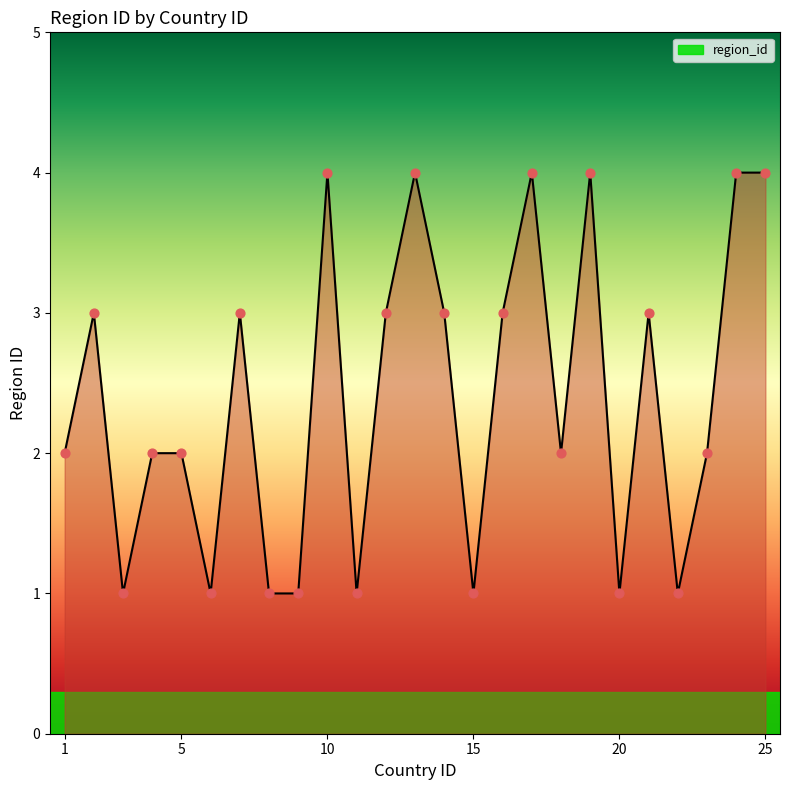

What is the difference between the maximum and minimum values?

3